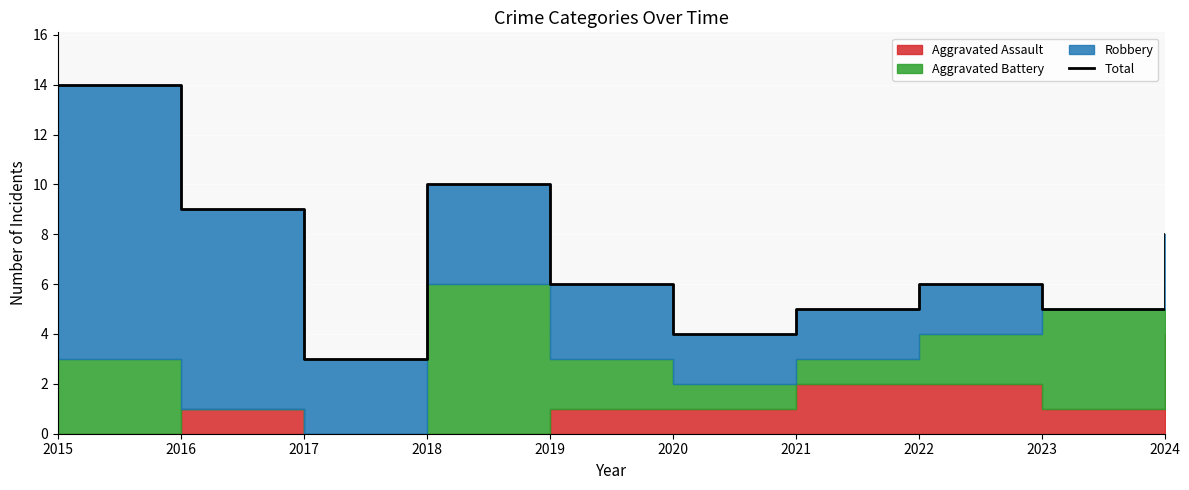

Which has a higher value, 2022 or 2016?

2016